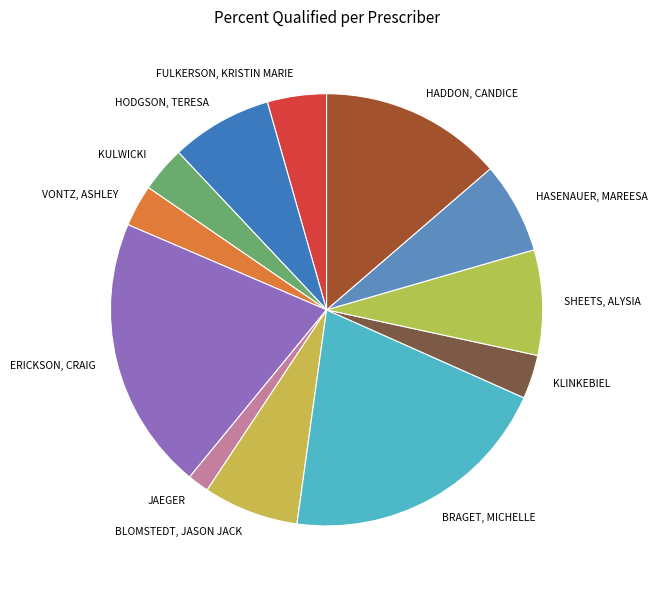

Is there any slice that represents more than half of the pie?

No